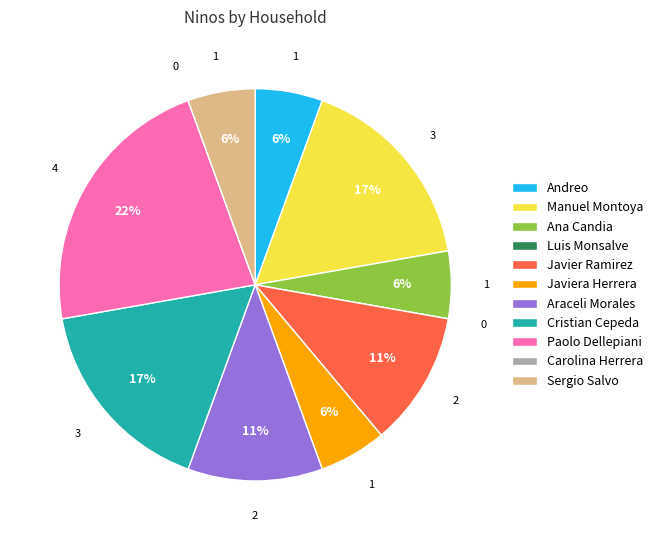

Is it true that Andreo is 6% of the pie?

True